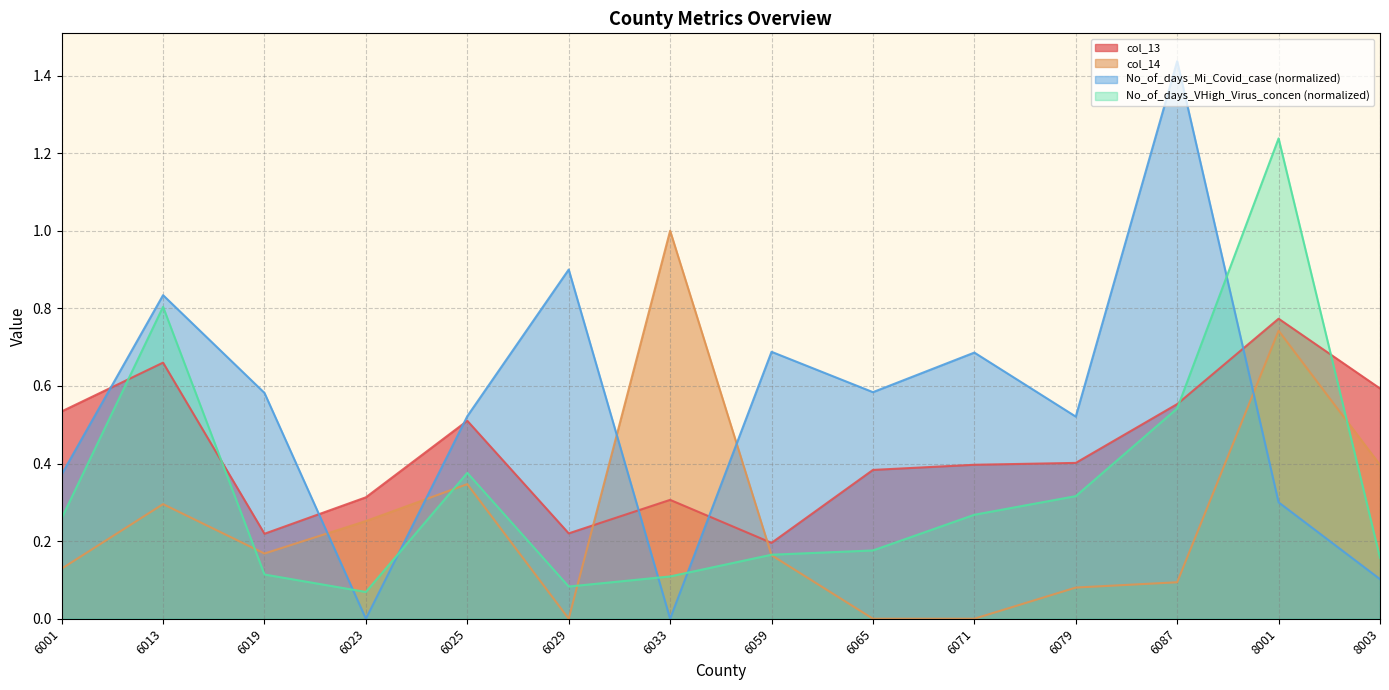

Between 6025 and 6079, which series saw the biggest shift?

col_14